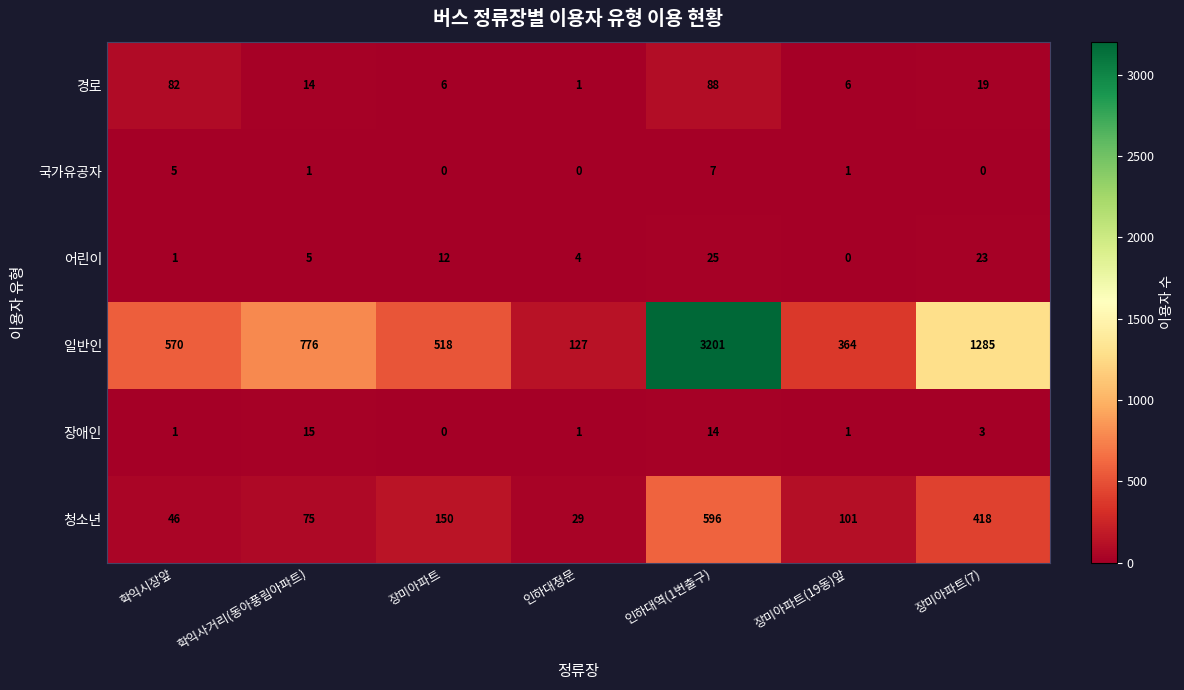

Which label corresponds to the largest value in the chart?

인하대역(1번출구)